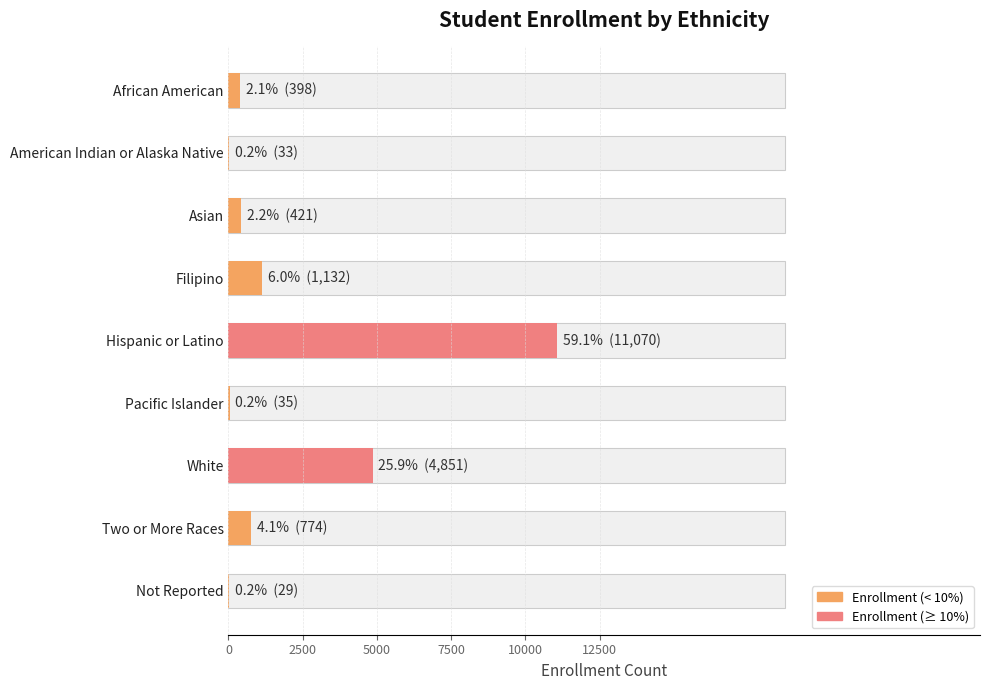

What is the approximate value at African American, to the nearest 100?

400